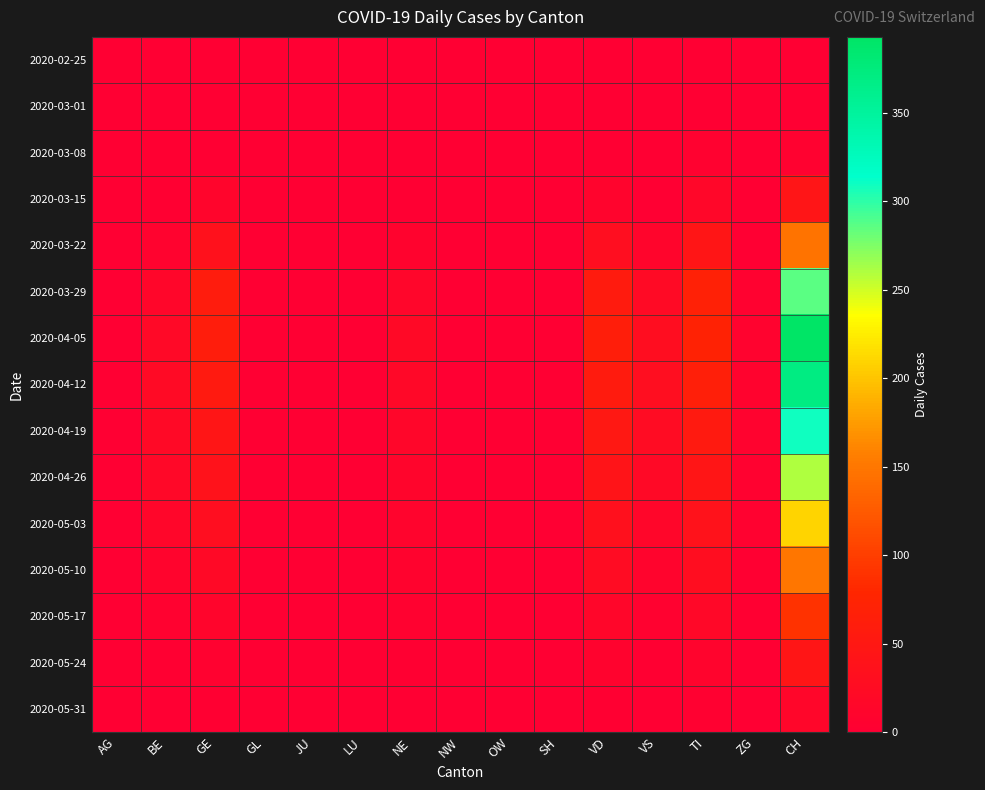

Between SH and VD, which is larger?

SH